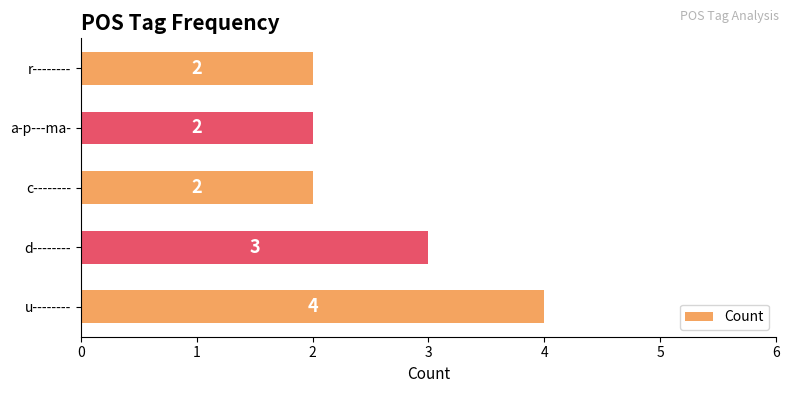

The chart shows a value of 1 at c--------. True or false?

False